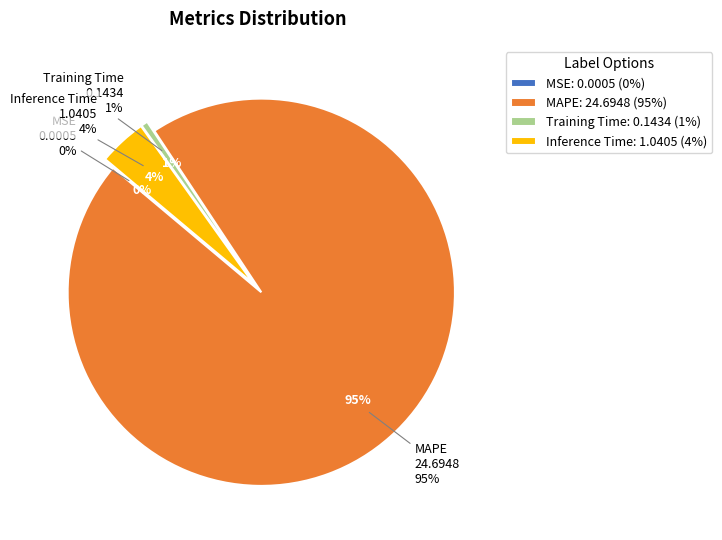

What is the change in value from MAPE to Inference Time?

-23.7